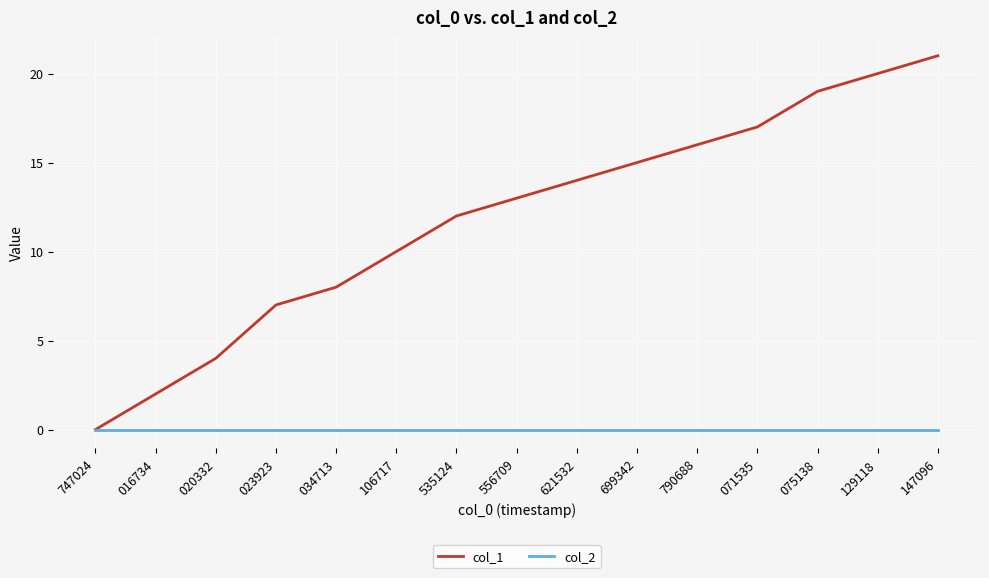

Rank the series by their maximum value, from lowest to highest.

col_2, col_1